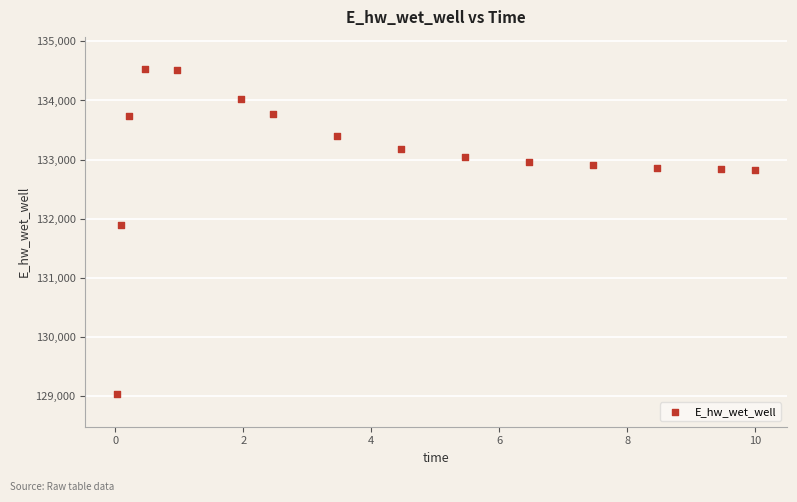

What is the range of Y values (max minus min)?

5493.8